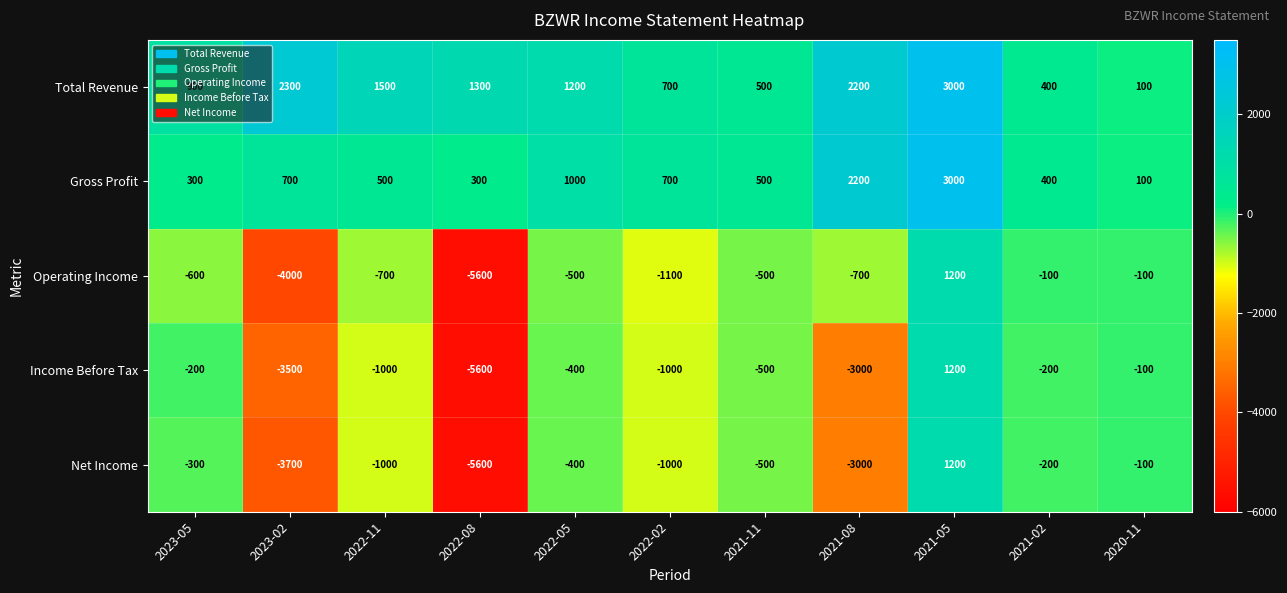

What is the smallest value displayed?

-5600